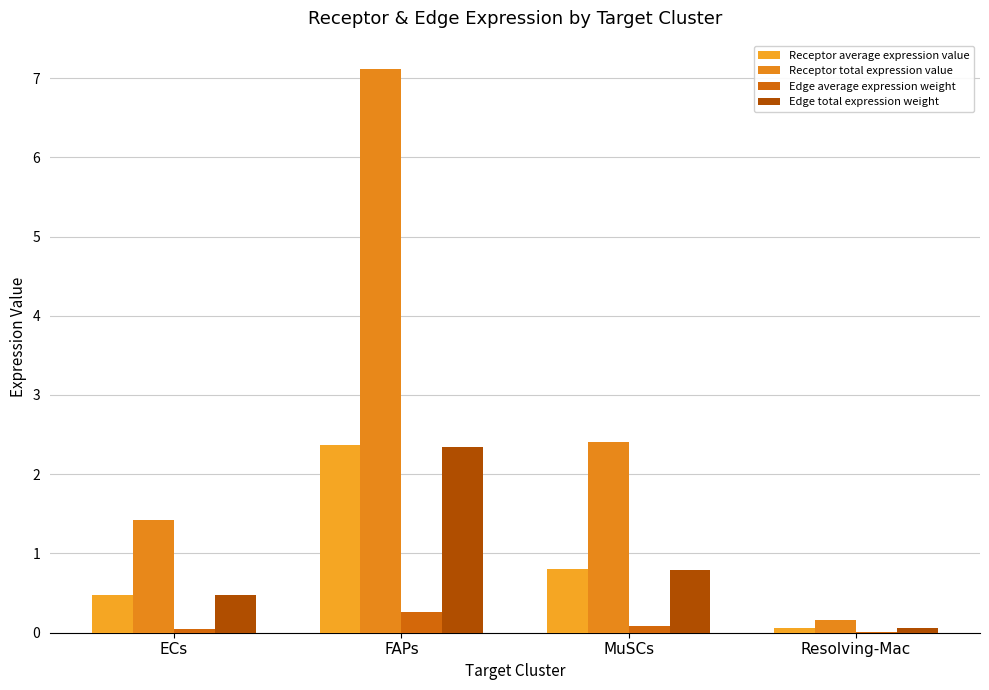

How many data points does each series have?

4